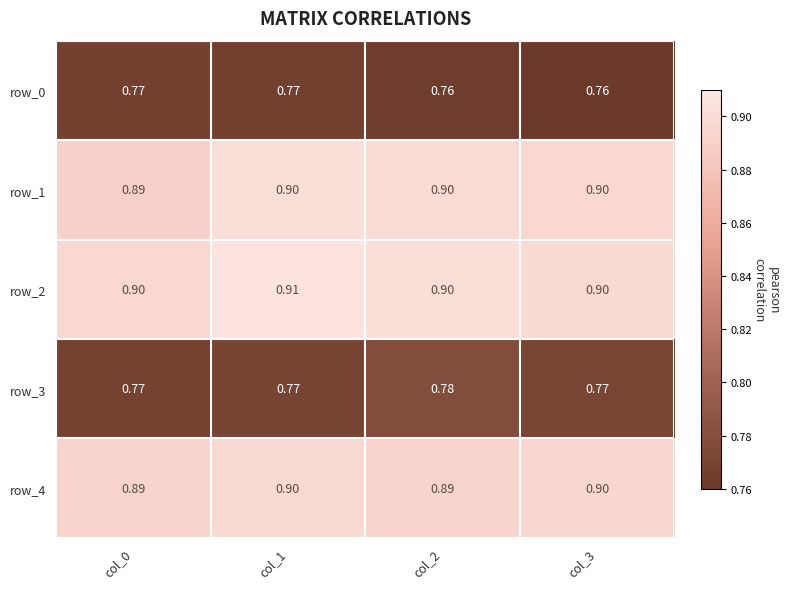

What is the difference between the highest and lowest values at col_0?

0.1